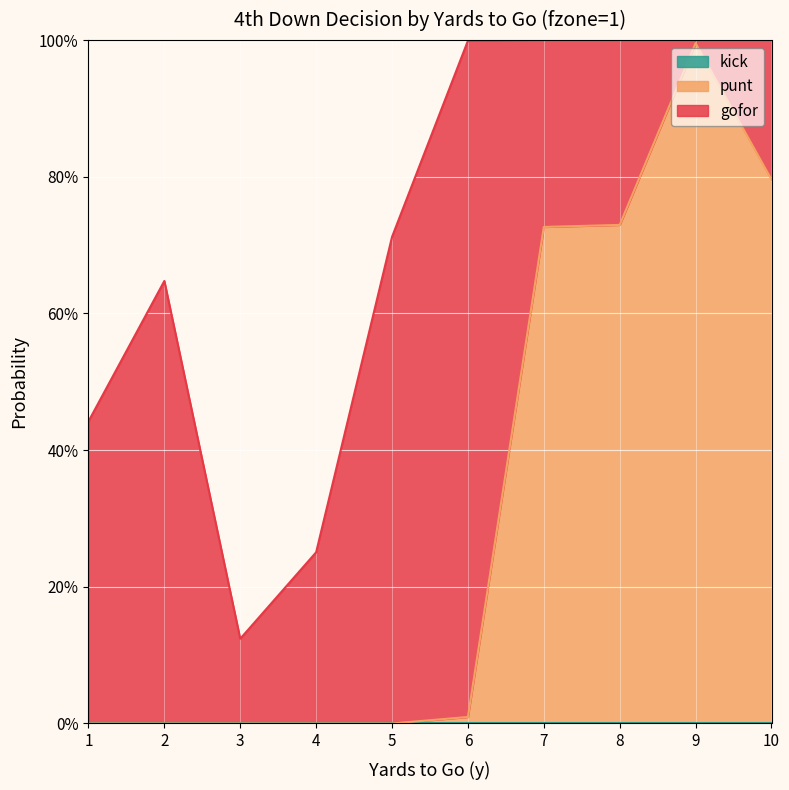

The kick series shows 0.0 at 2. True or false?

True